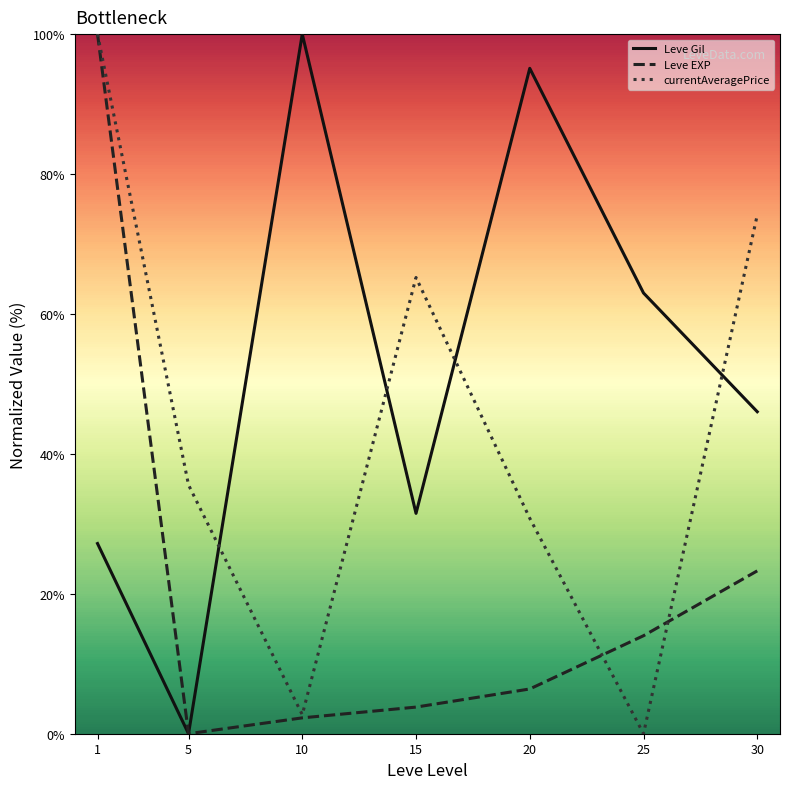

After their last crossing, which series has the higher values: Leve Gil or currentAveragePrice?

currentAveragePrice